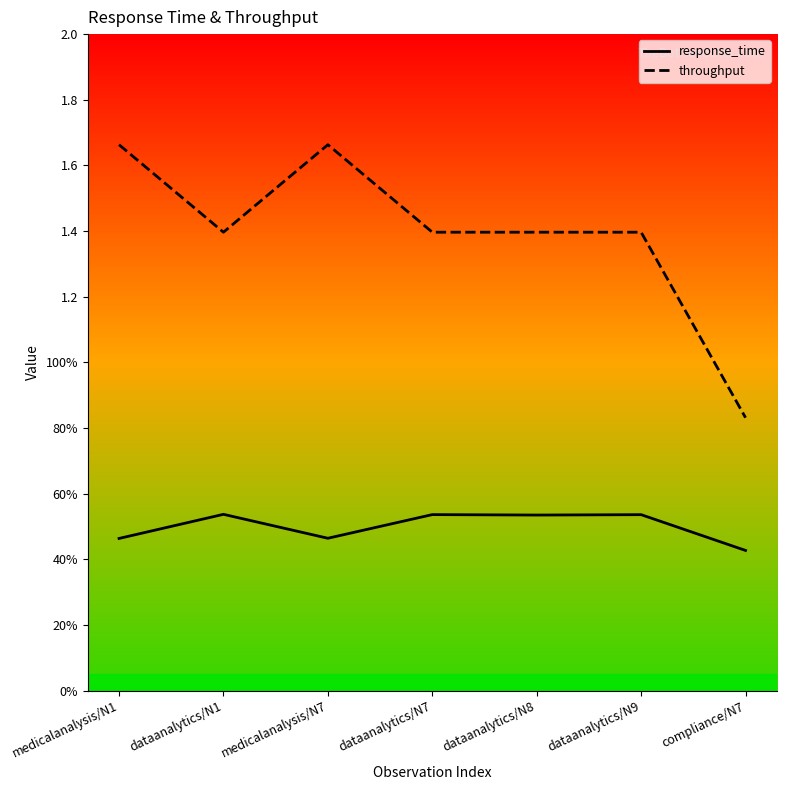

What position from the left is dataanalytics/N8?

5